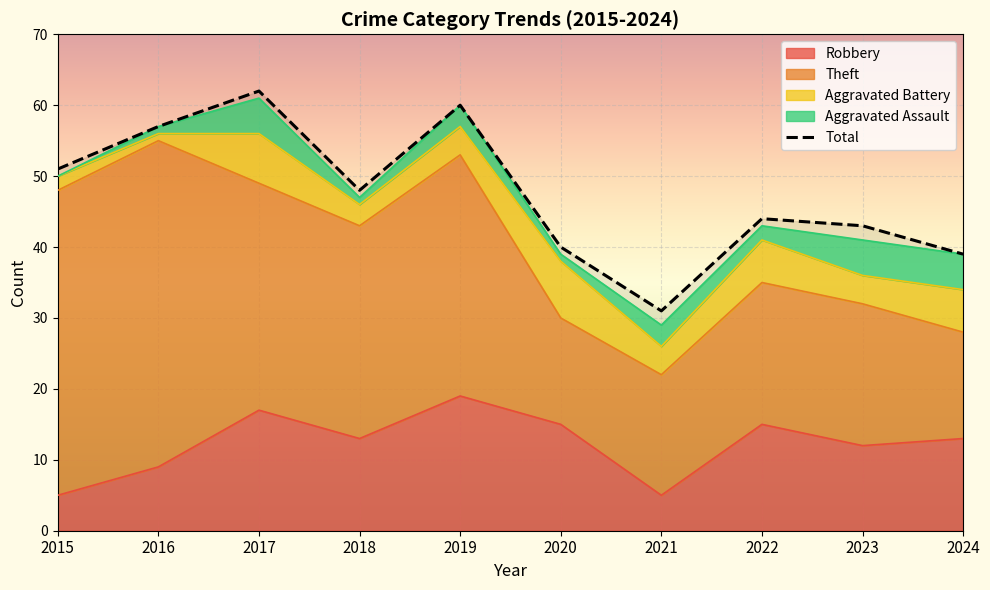

Reading left to right, extract all data points from this chart.

51	57	62	48	60	40	31	44	43	39